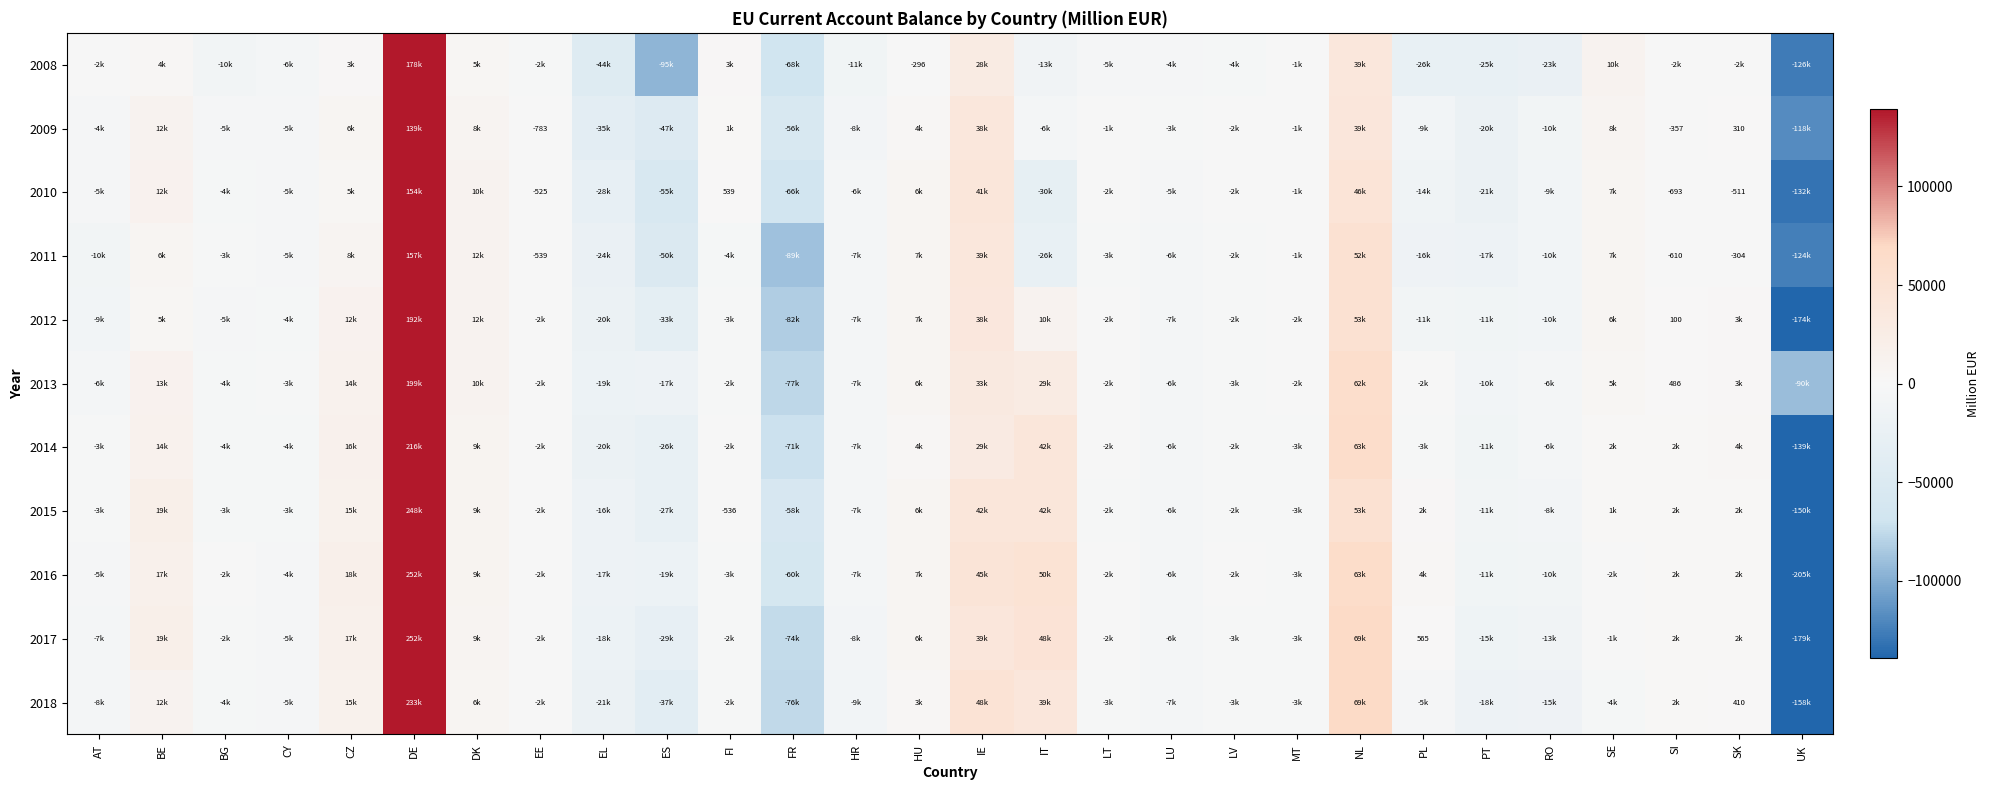

Where does the 2016 series first go above -1936?

BE